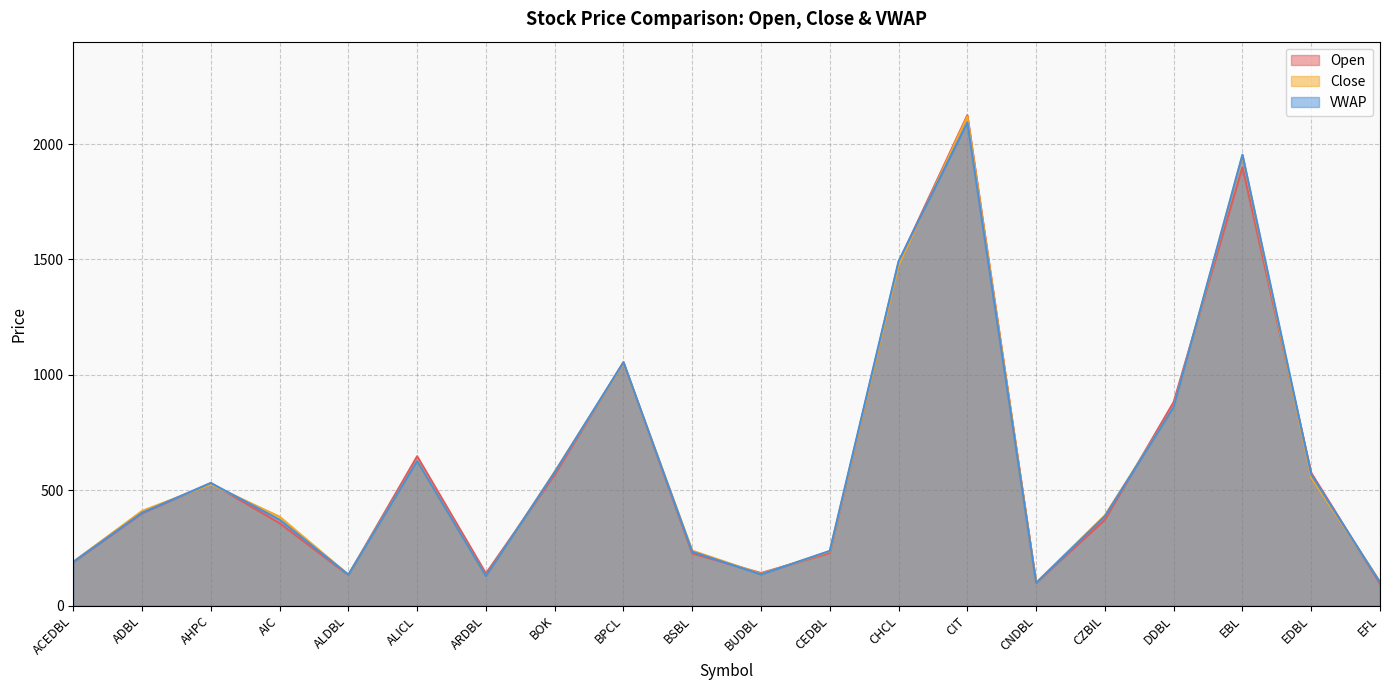

How many data points in Open are above 400?

9